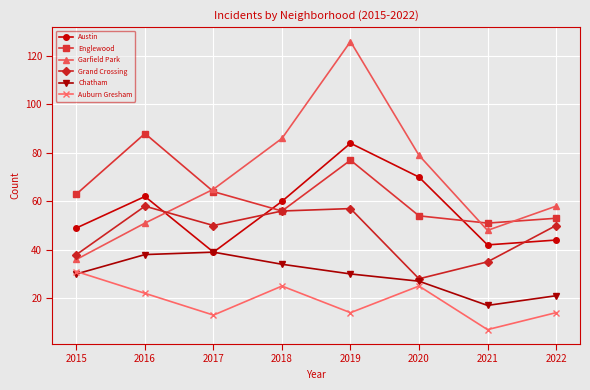

What is the difference between the Garfield Park values at 2021 and 2019?

78